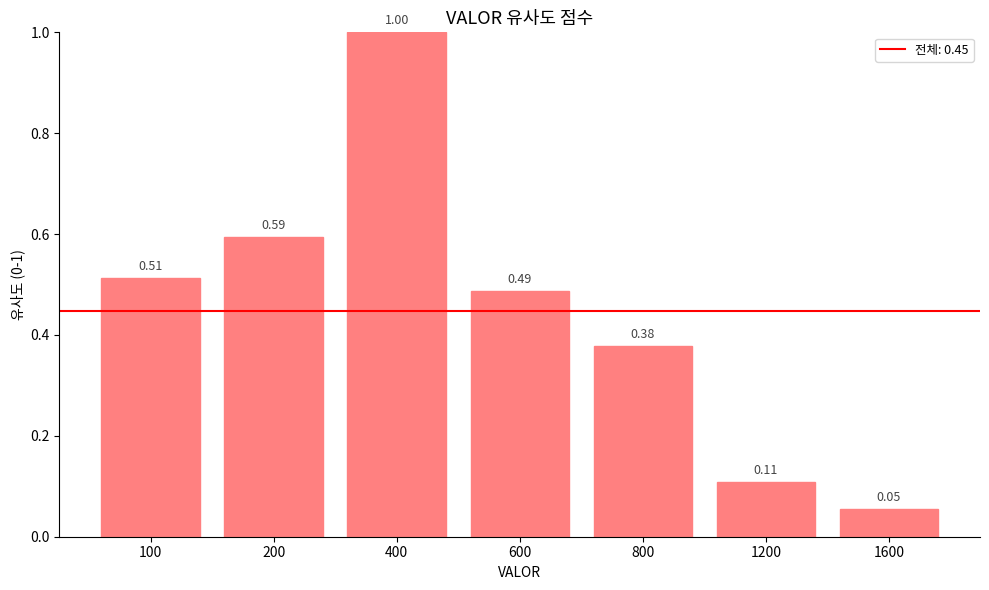

Where is the data nearest to the value 0?

1600